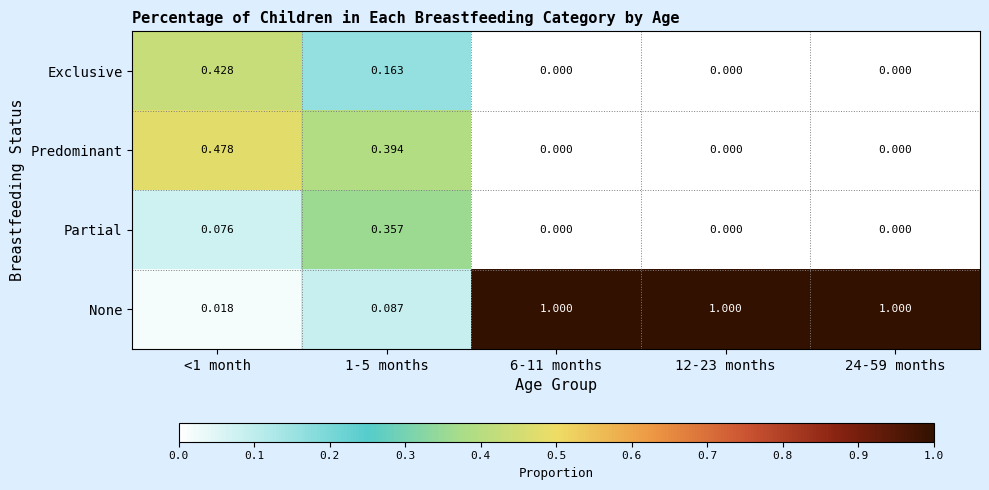

Is the value of Partial at 1-5 months greater than the value of None at 12-23 months?

No